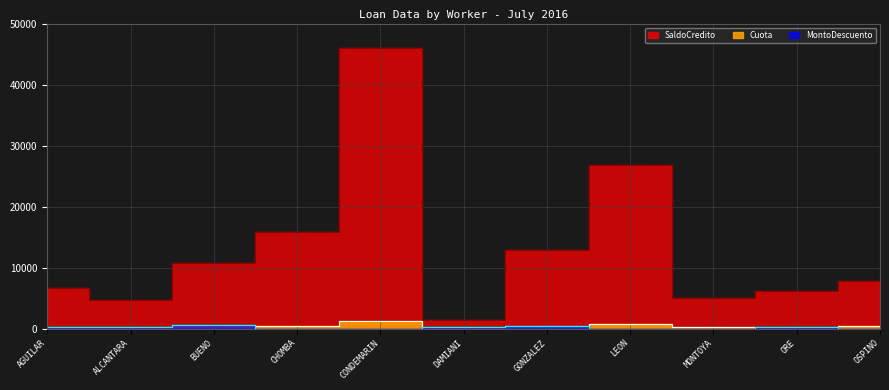

How many positive values does the MontoDescuento series have?

6